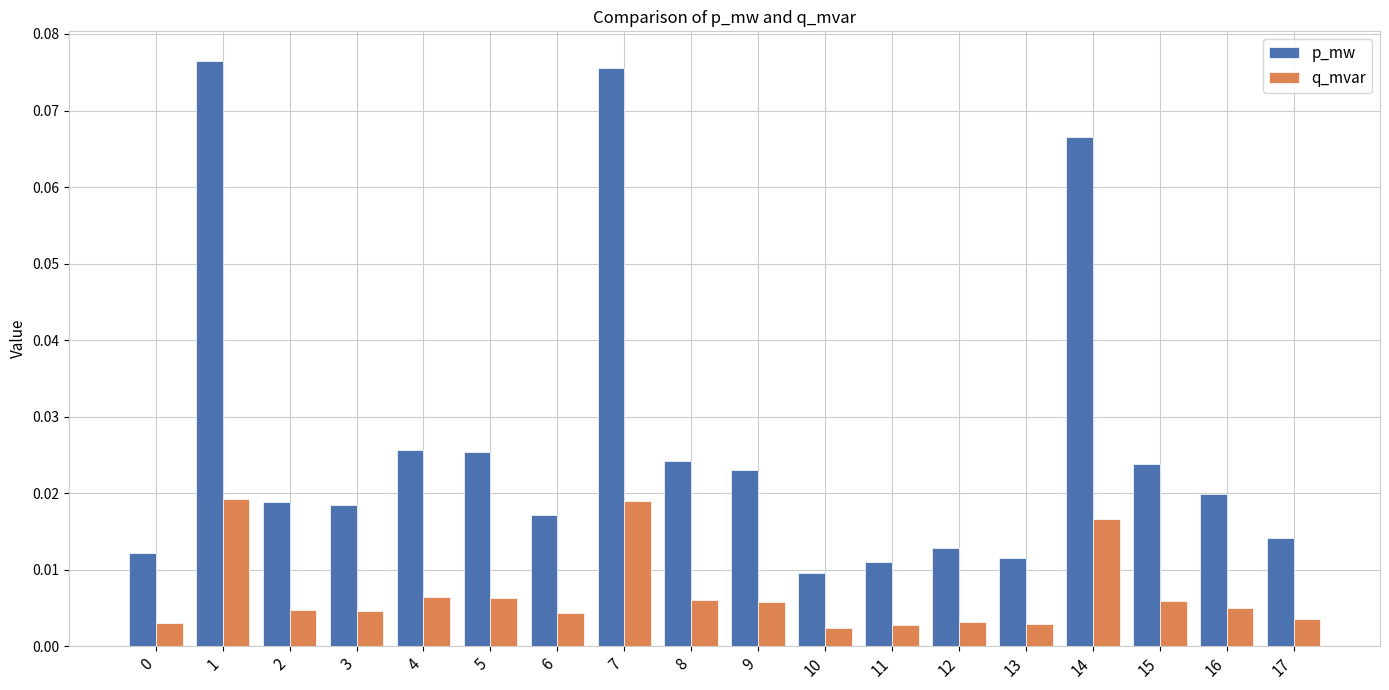

At how many categories does at least one series exceed 0?

18